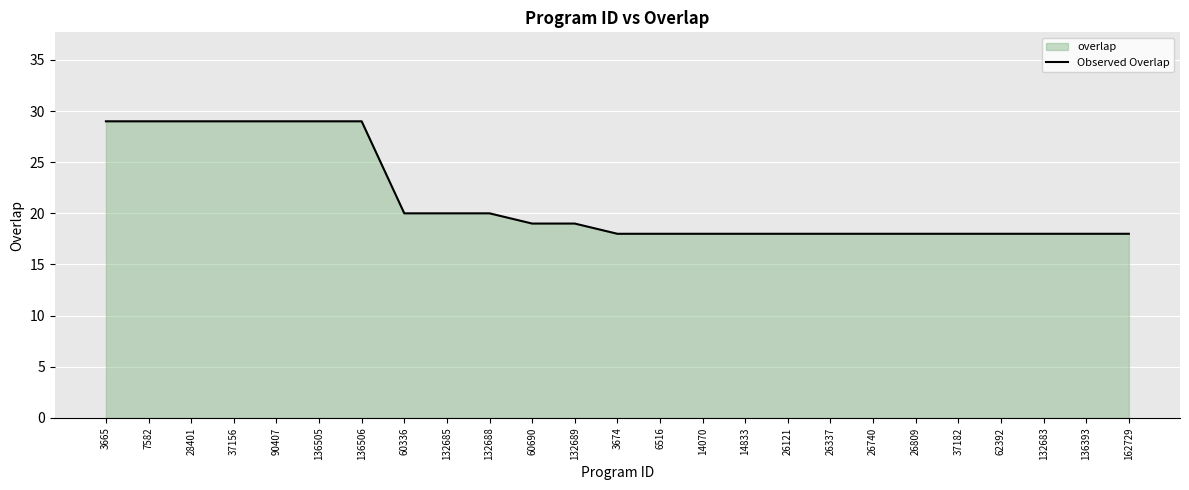

Which label corresponds to the smallest value in the chart?

3674